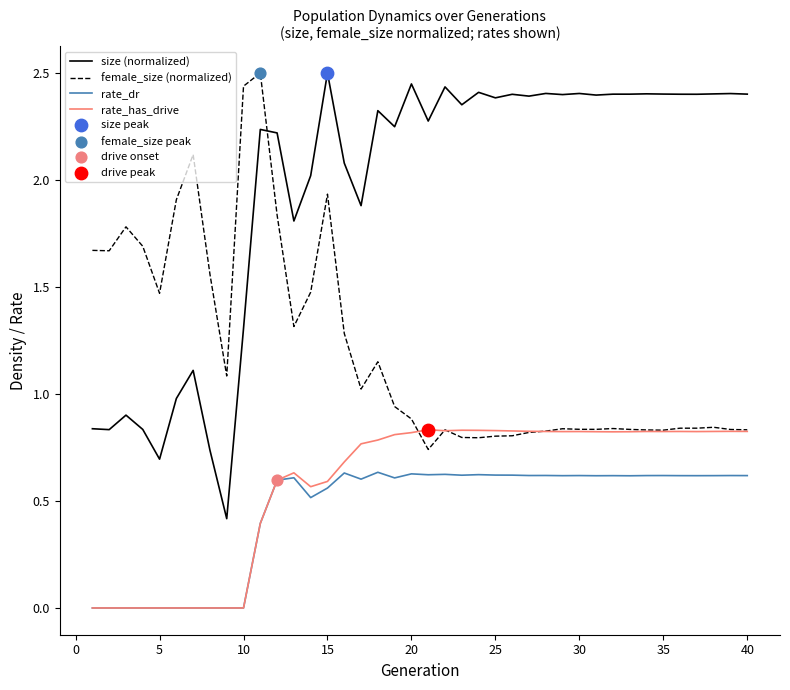

Which series has the largest range (max minus min)?

size (normalized)